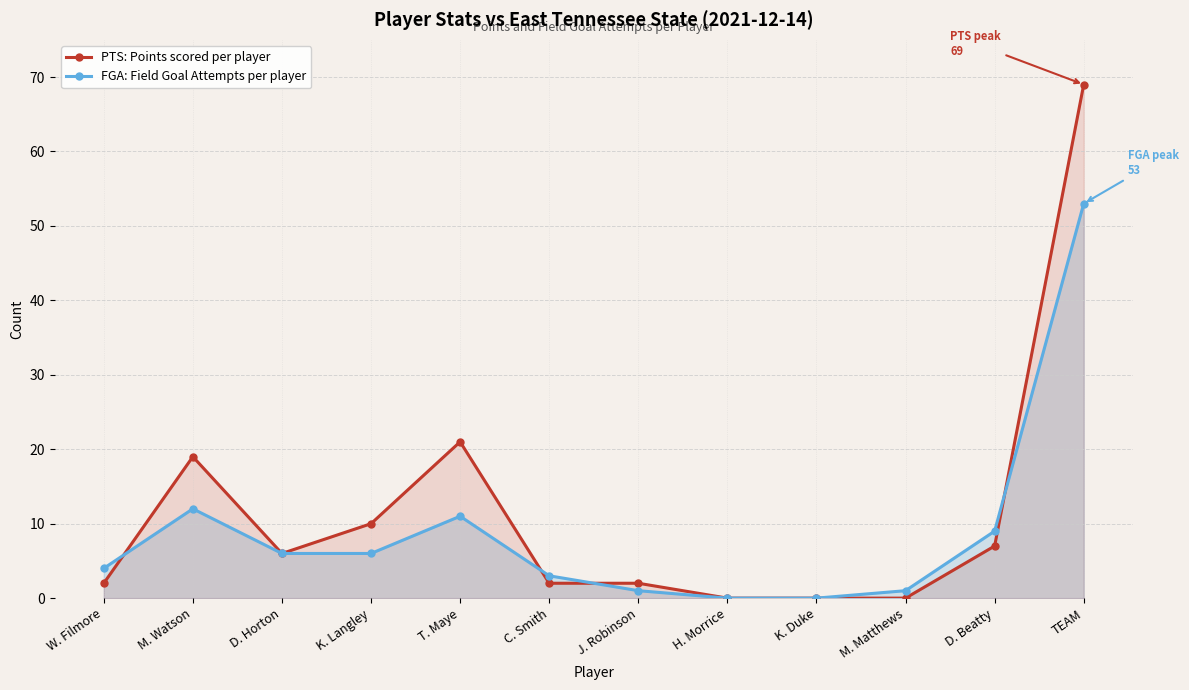

At which category does PTS: Points scored per player reach its first local peak?

M. Watson